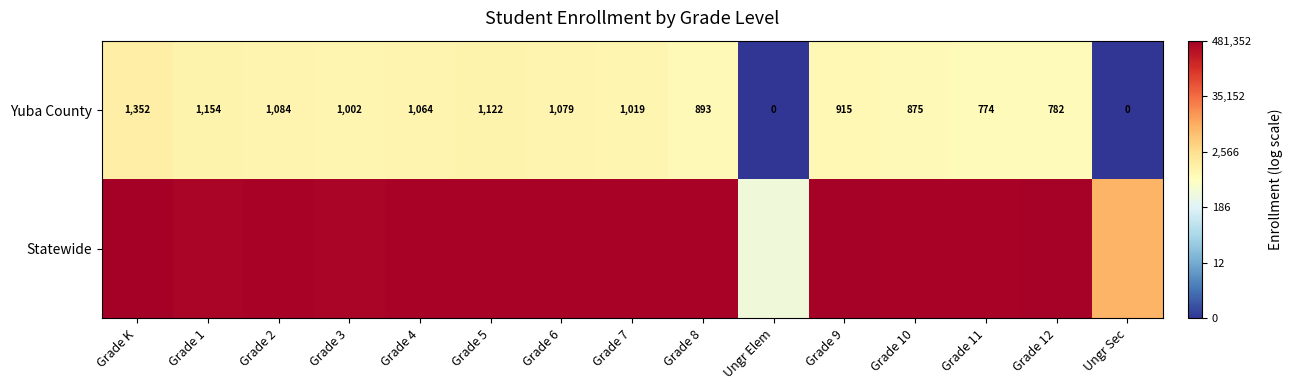

Where does the Yuba County series first go above 1002?

Grade K